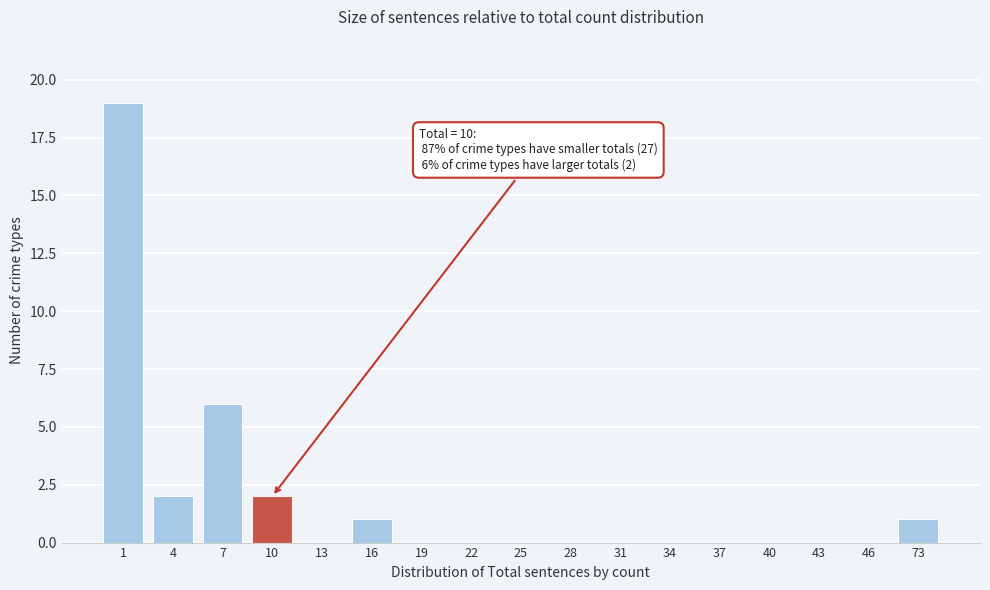

Reading right to left, list all the values displayed in this chart.

73=1	46=0	43=0	40=0	37=0	34=0	31=0	28=0	25=0	22=0	19=0	16=1	13=0	10=2	7=6	4=2	1=19